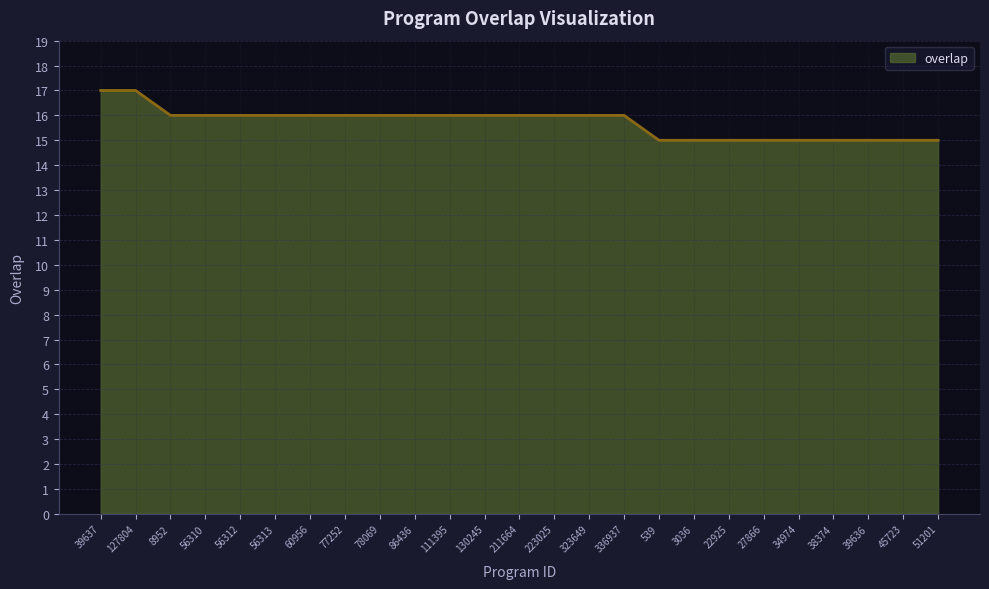

What position from the right is 3036?

8